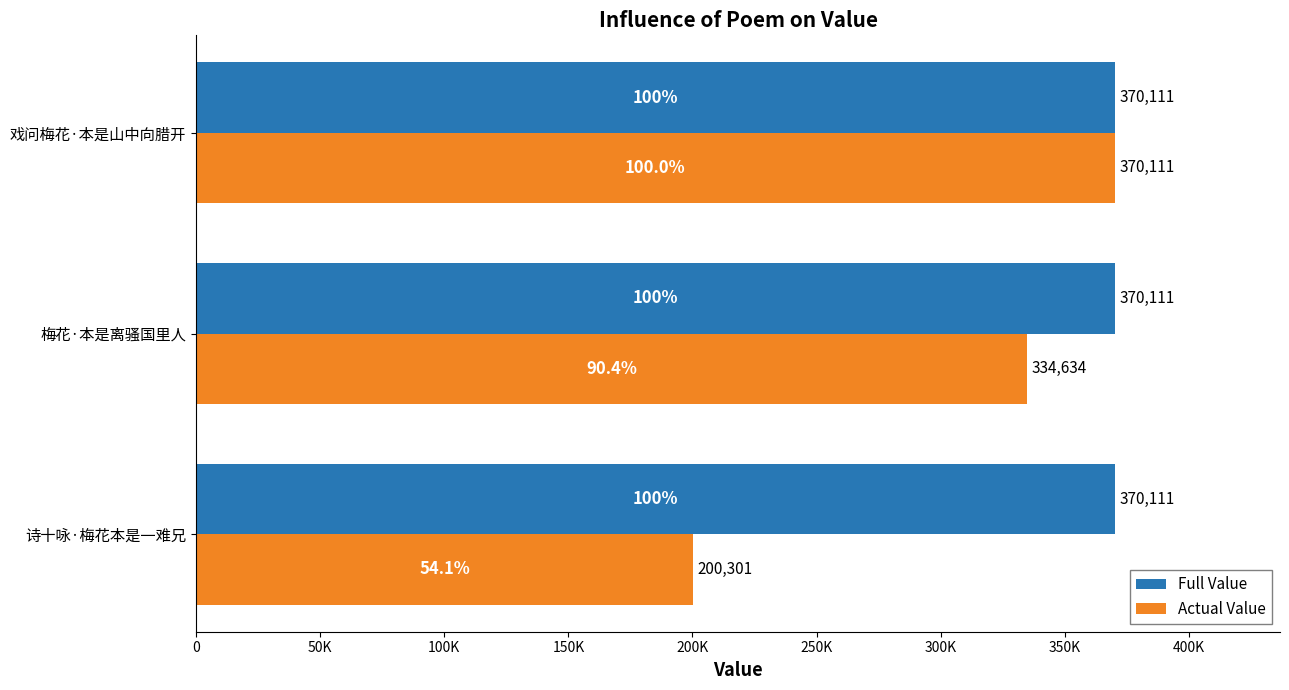

At which category is the sum across all series the highest?

戏问梅花·本是山中向腊开